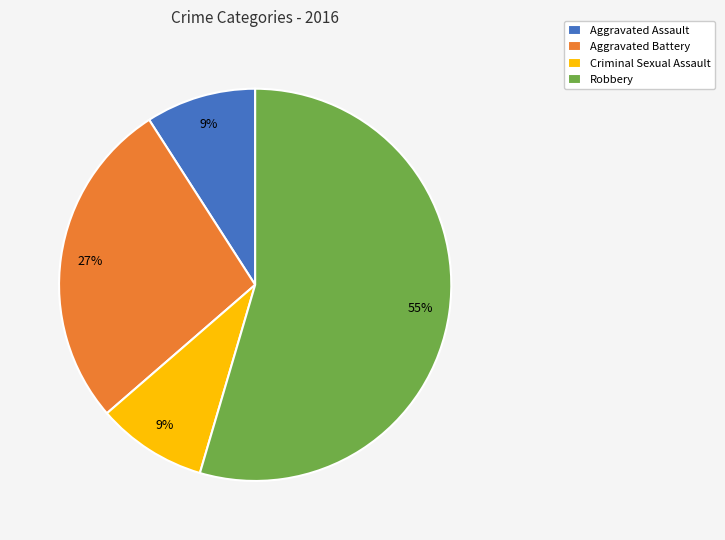

How many slices are in this pie chart?

4